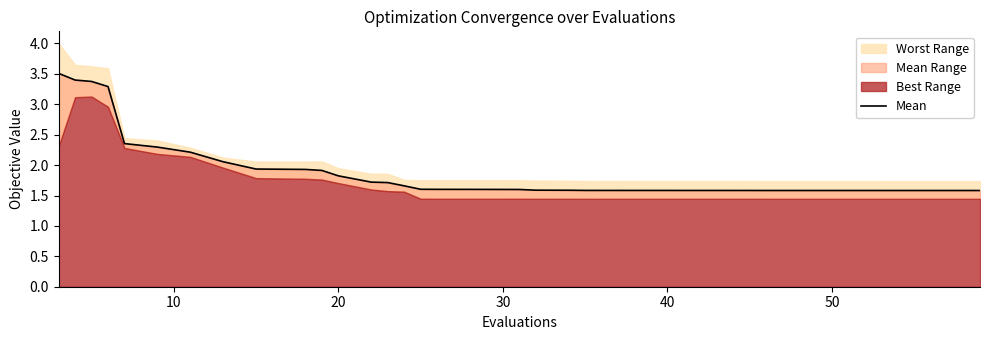

What is the average value?

1.9